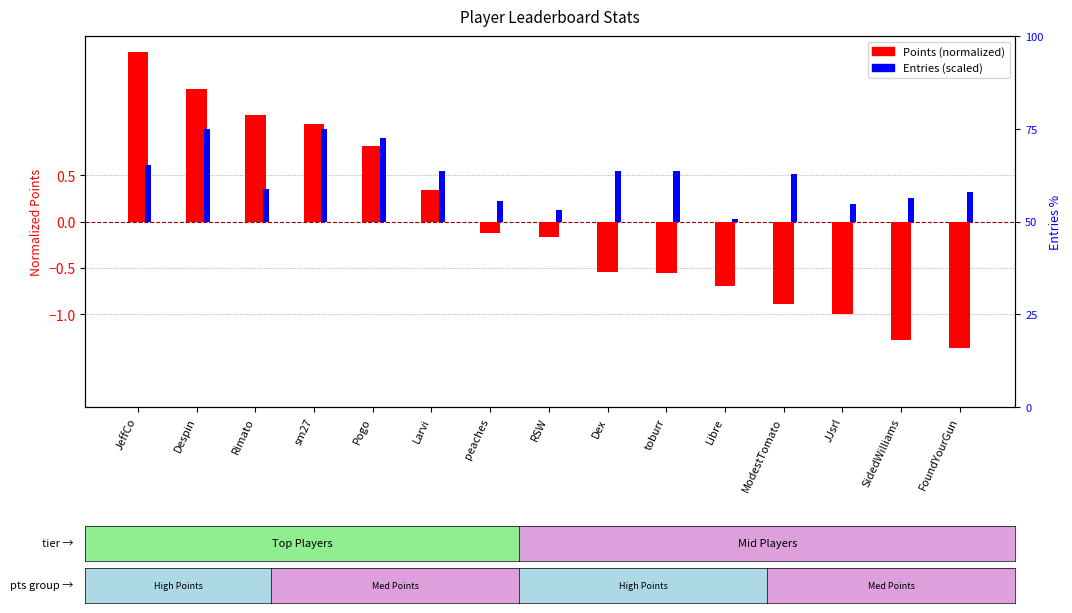

What is the sum of the Points (normalized) values at Libre and Larvi?

-0.4